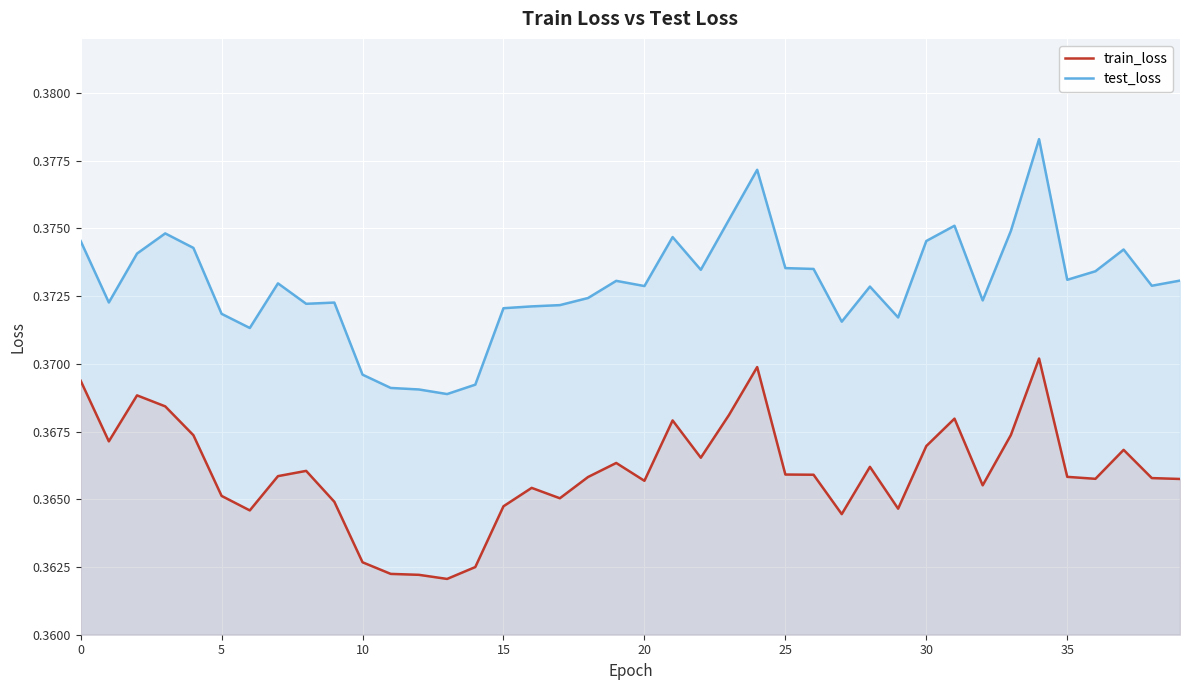

What is the minimum value for train_loss?

0.4